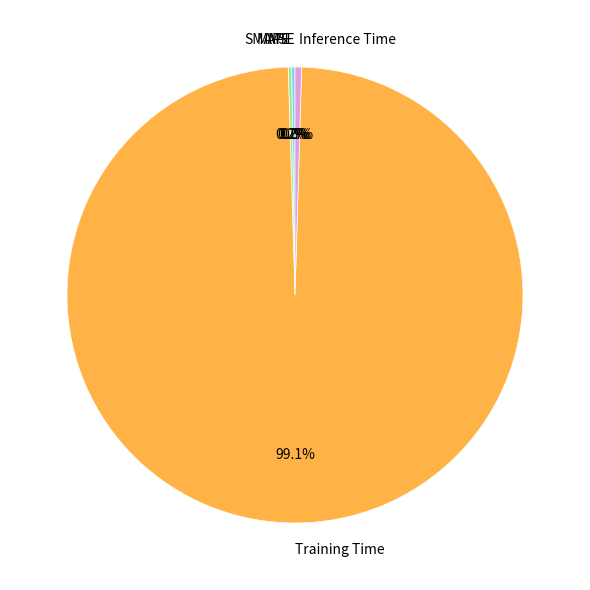

What is the majority slice?

Training Time